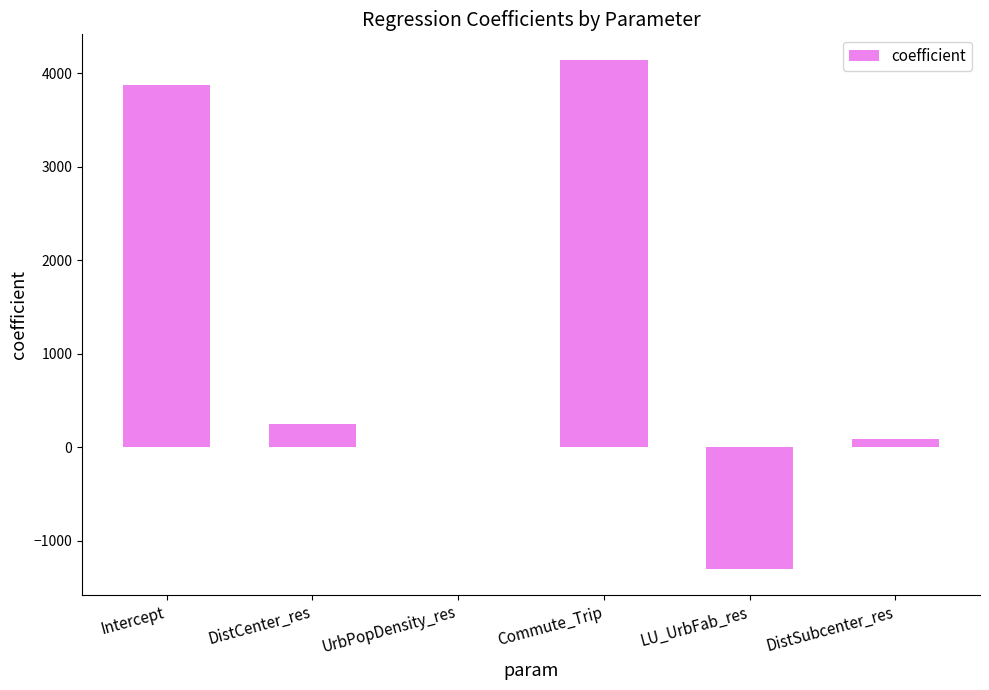

The value at UrbPopDensity_res is -0.1. True or false?

True